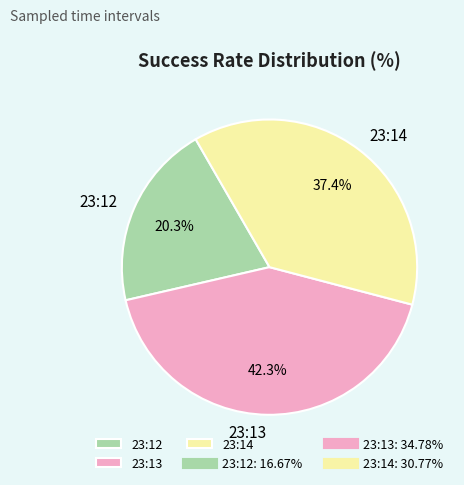

Which category has the biggest portion of the pie?

23:13